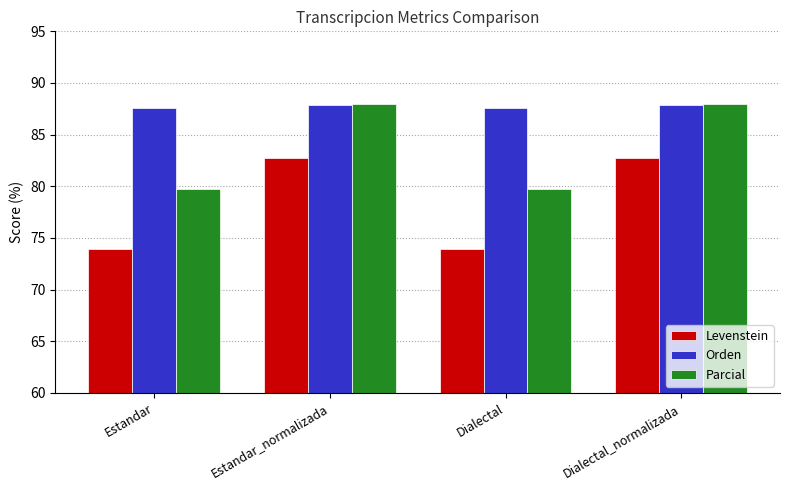

How many groups of bars are there?

4